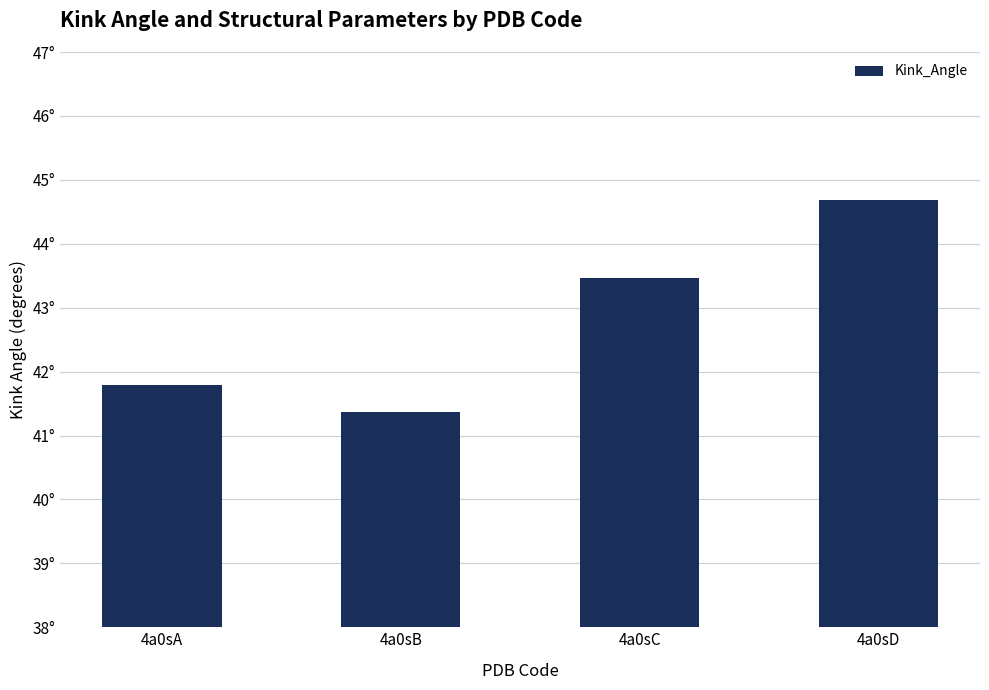

How many values are between 41 and 44?

3